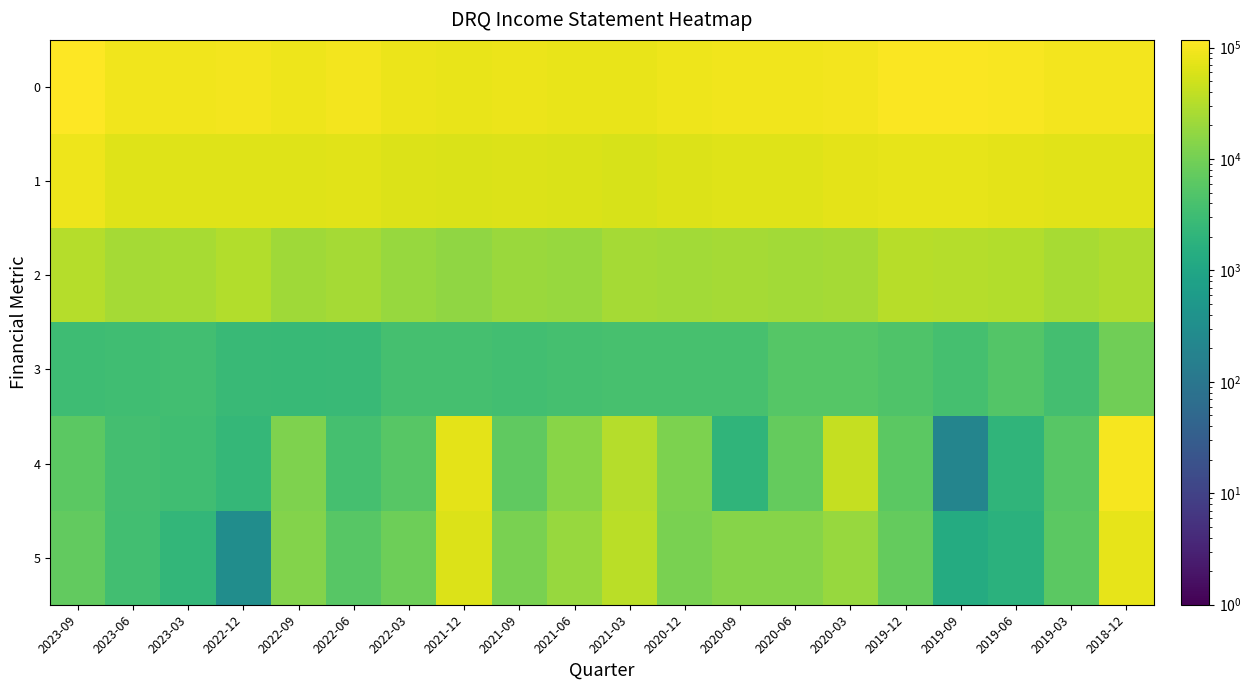

Which series changed the most between 2020-12 and 2020-06?

4